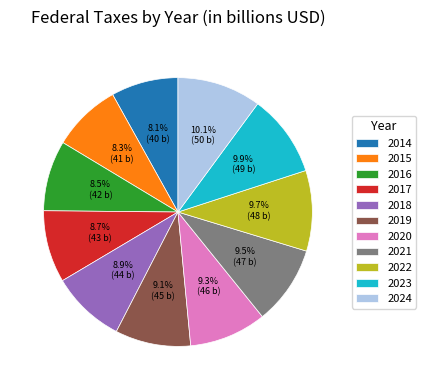

Is the sum of 2014 and 2021 greater than half?

No